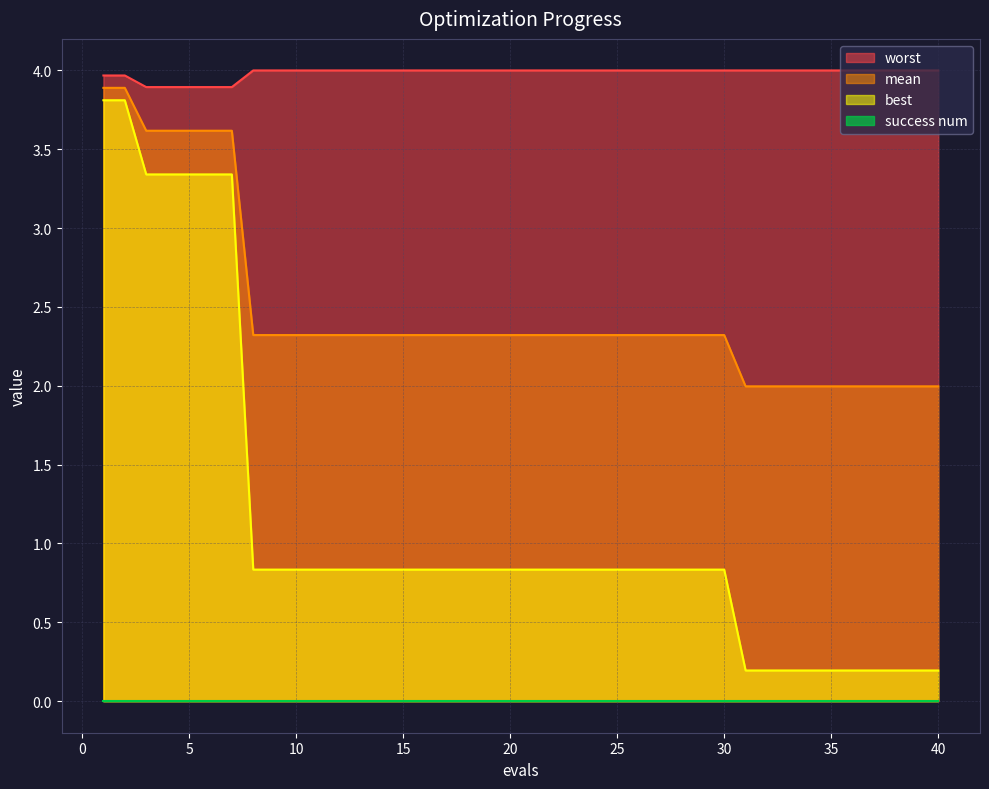

What is the difference between the highest and lowest values at 15?

4.0